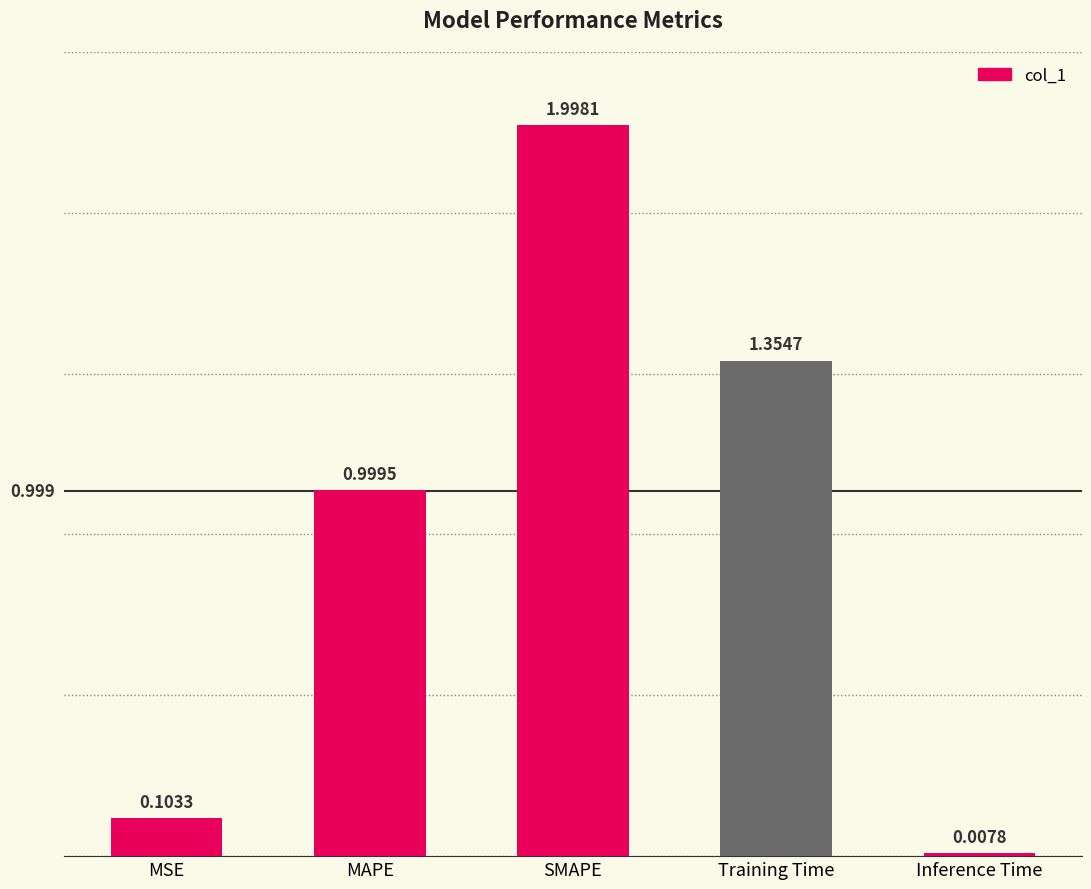

How many bars are there in total?

5